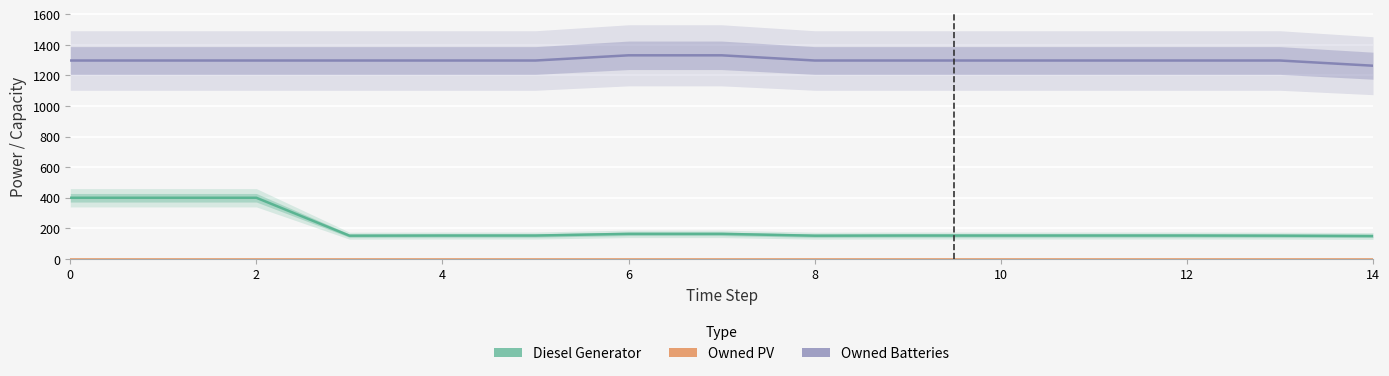

How many categories are shown in the chart?

15